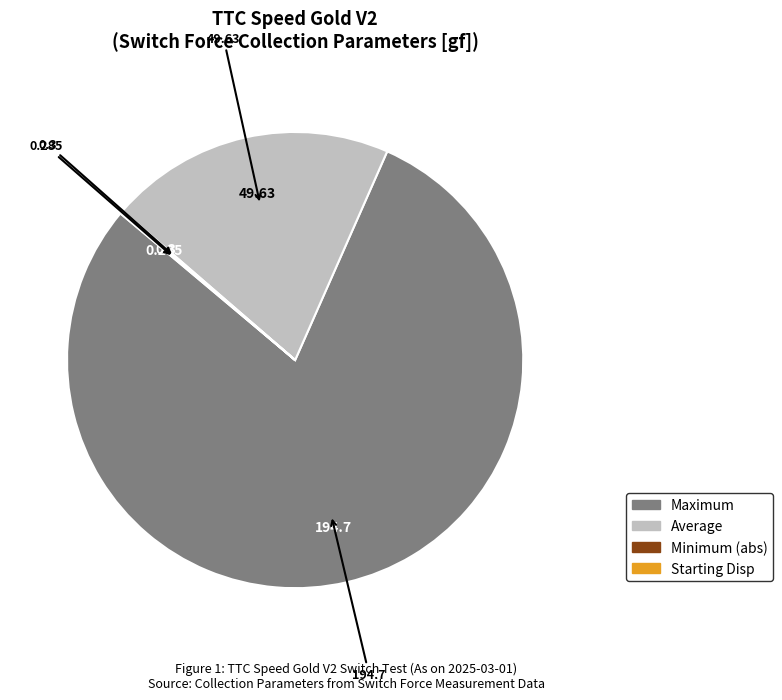

Is there a majority slice in this chart?

Yes